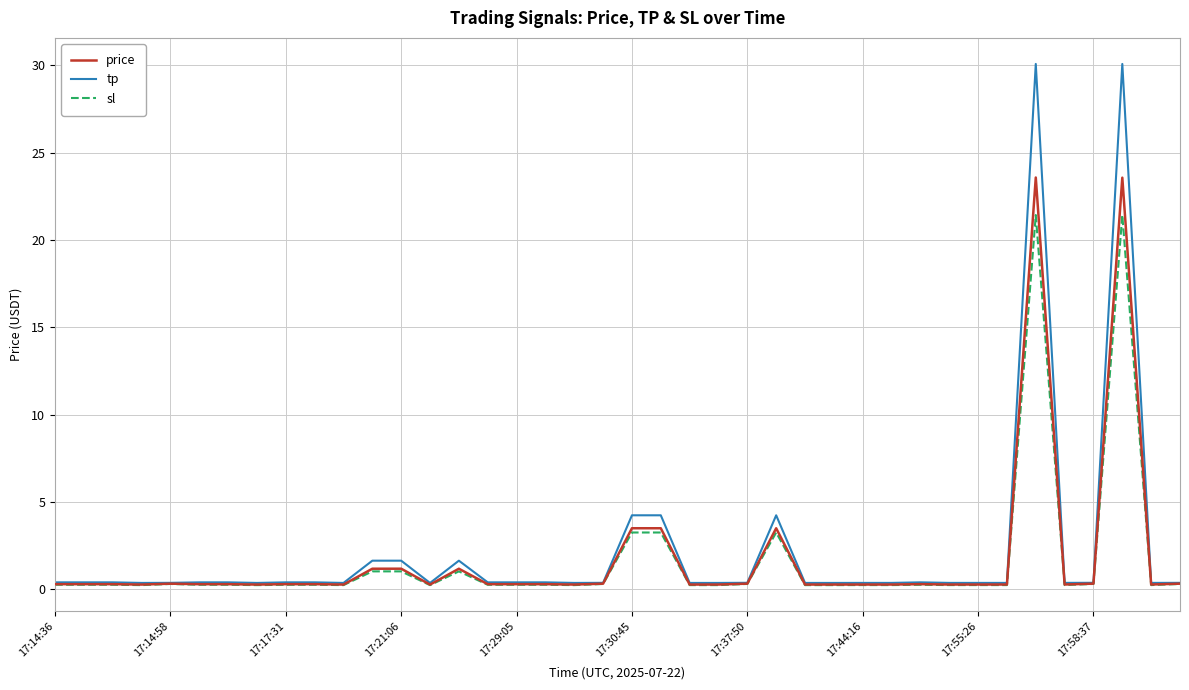

What is the maximum value for price?

23.6